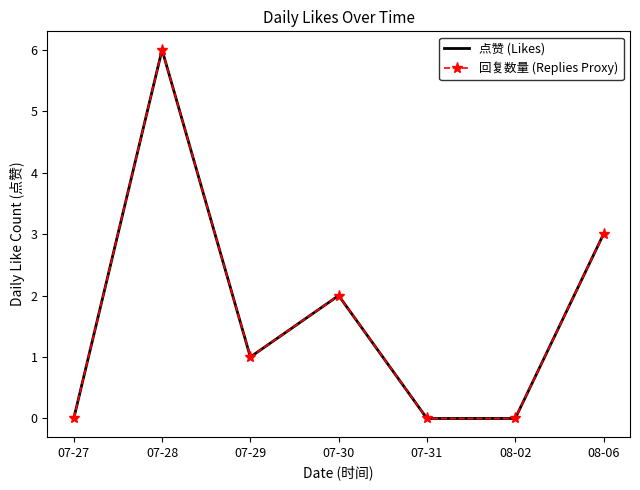

Which has a higher value, 07-27 or 07-28?

07-28